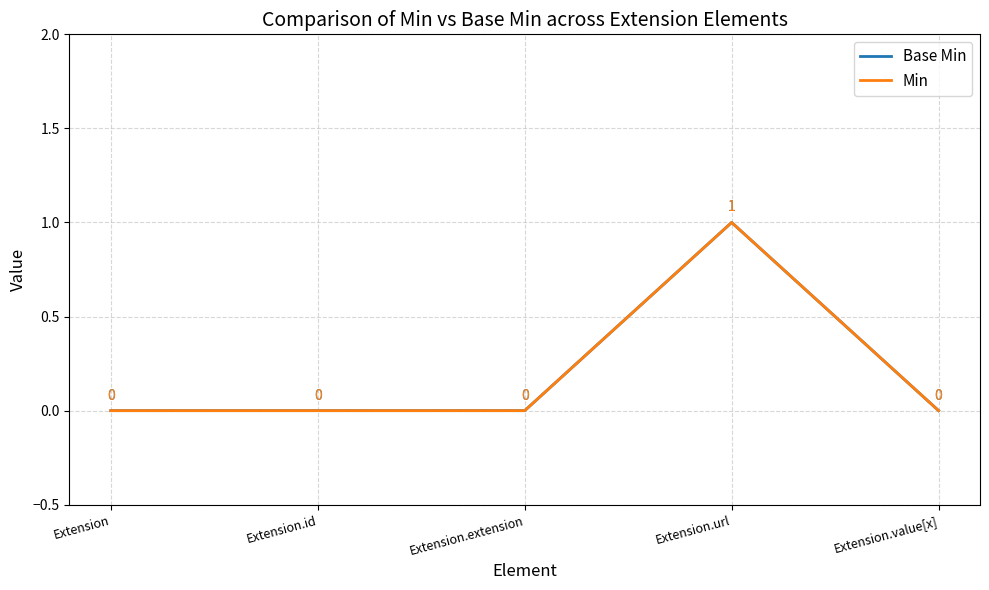

The value of Base Min at Extension.extension is 0. True or false?

True